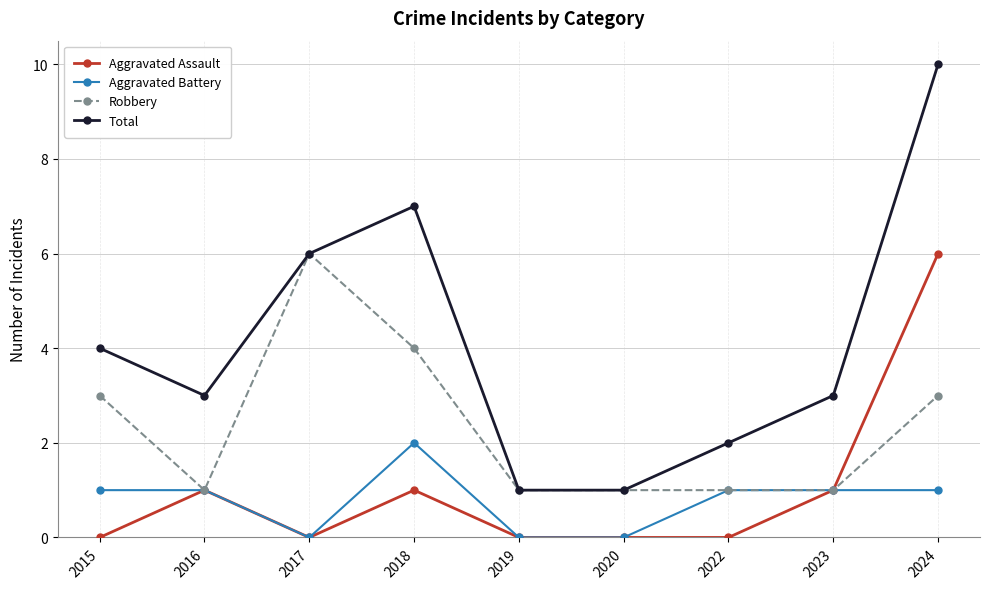

How many lines are shown in the chart?

4